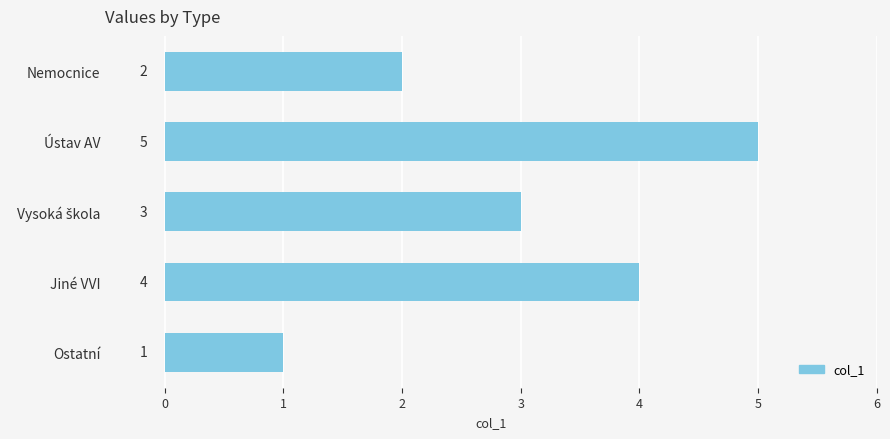

Which label corresponds to the smallest value in the chart?

Ostatní